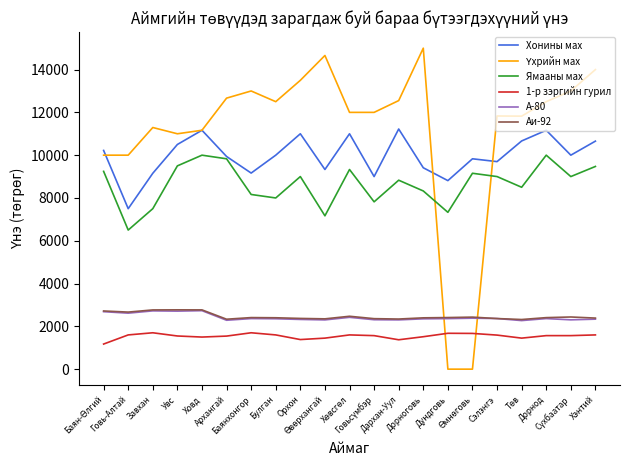

True or false: А-80 and Хонины мах cross at least once.

False